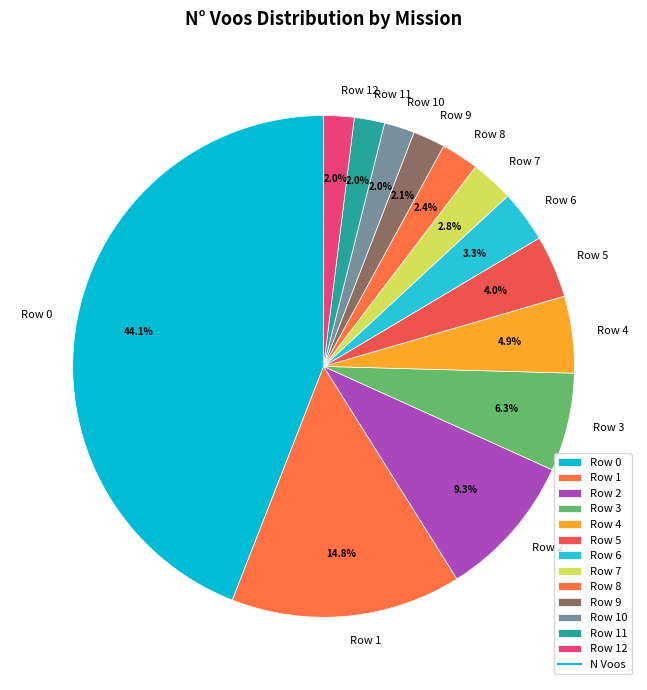

What percentage is the Row 8 slice, to the nearest percent?

2%